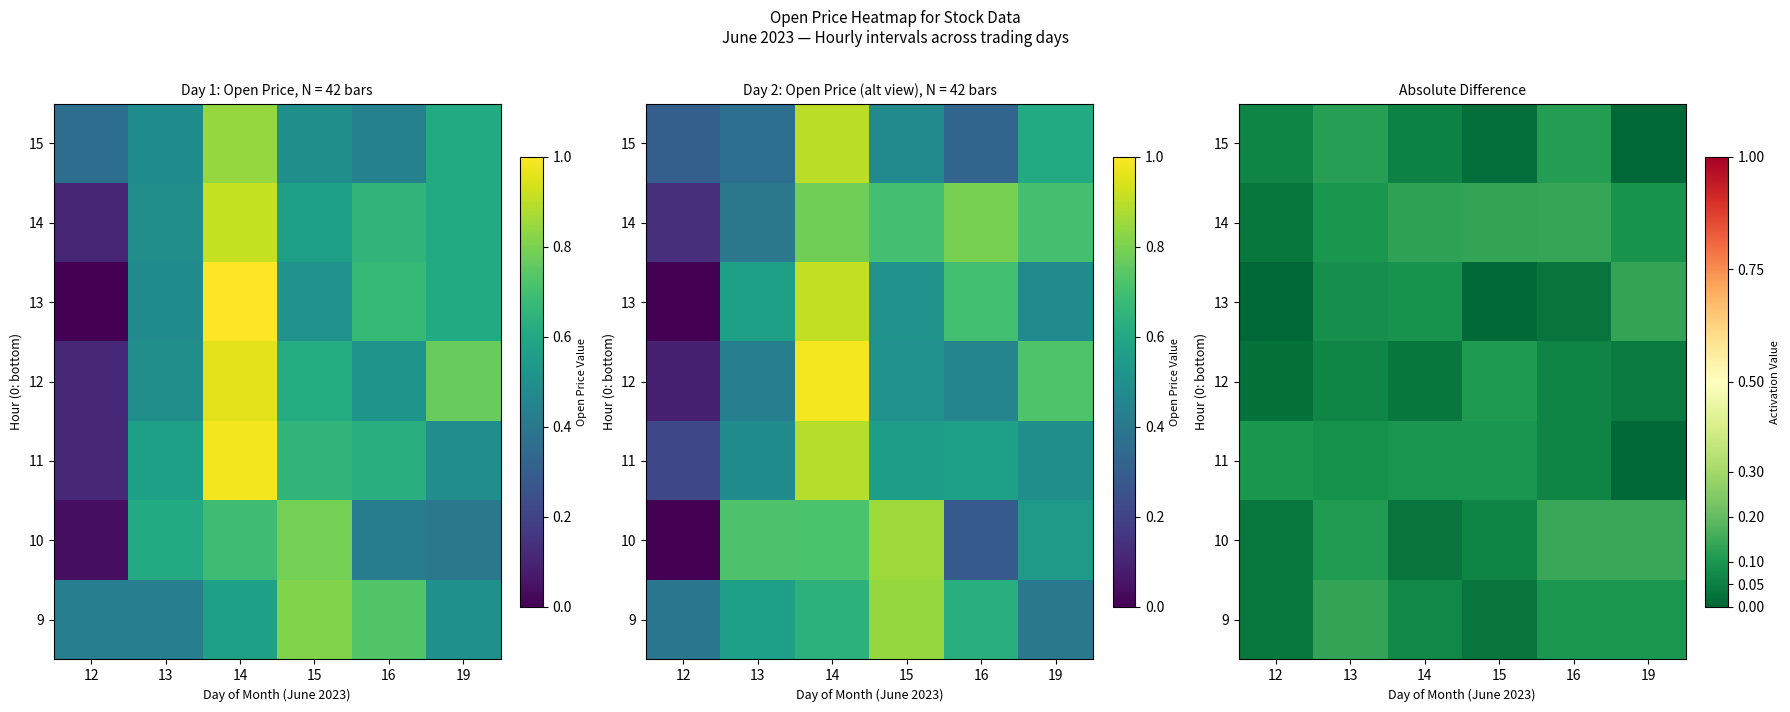

At 19, list the series in order from smallest to largest.

15, 11, 12, 14, 9, 13, 10